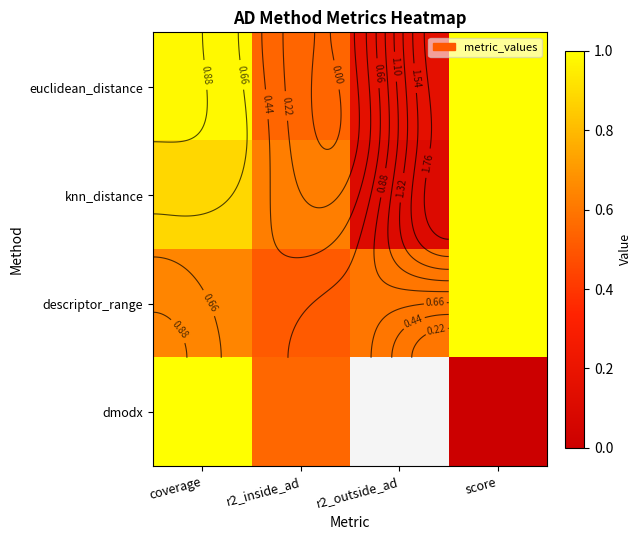

Rank the series by their average value, from highest to lowest.

euclidean_distance, knn_distance, descriptor_range, dmodx